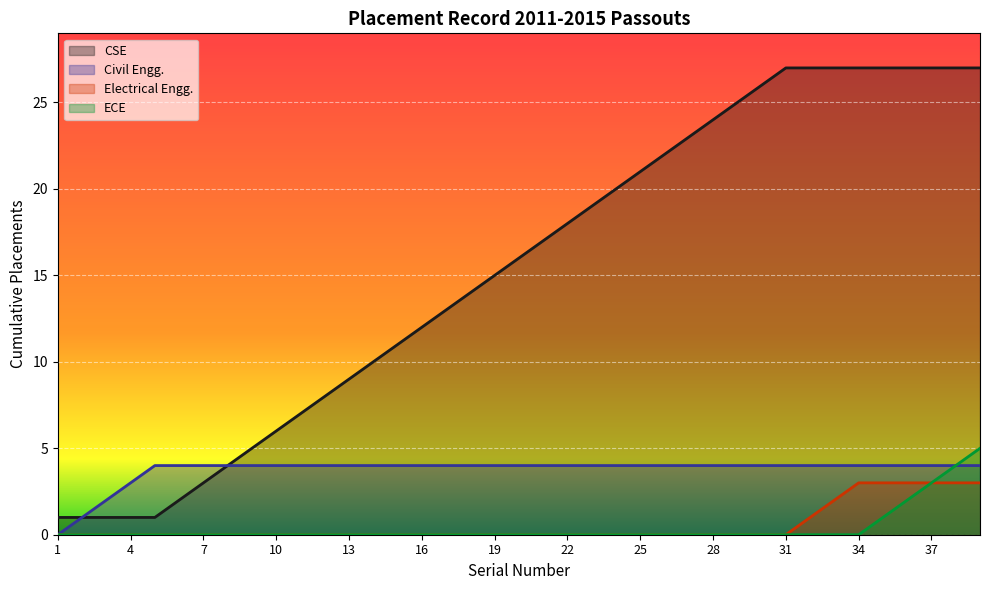

What is the greatest value displayed?

27